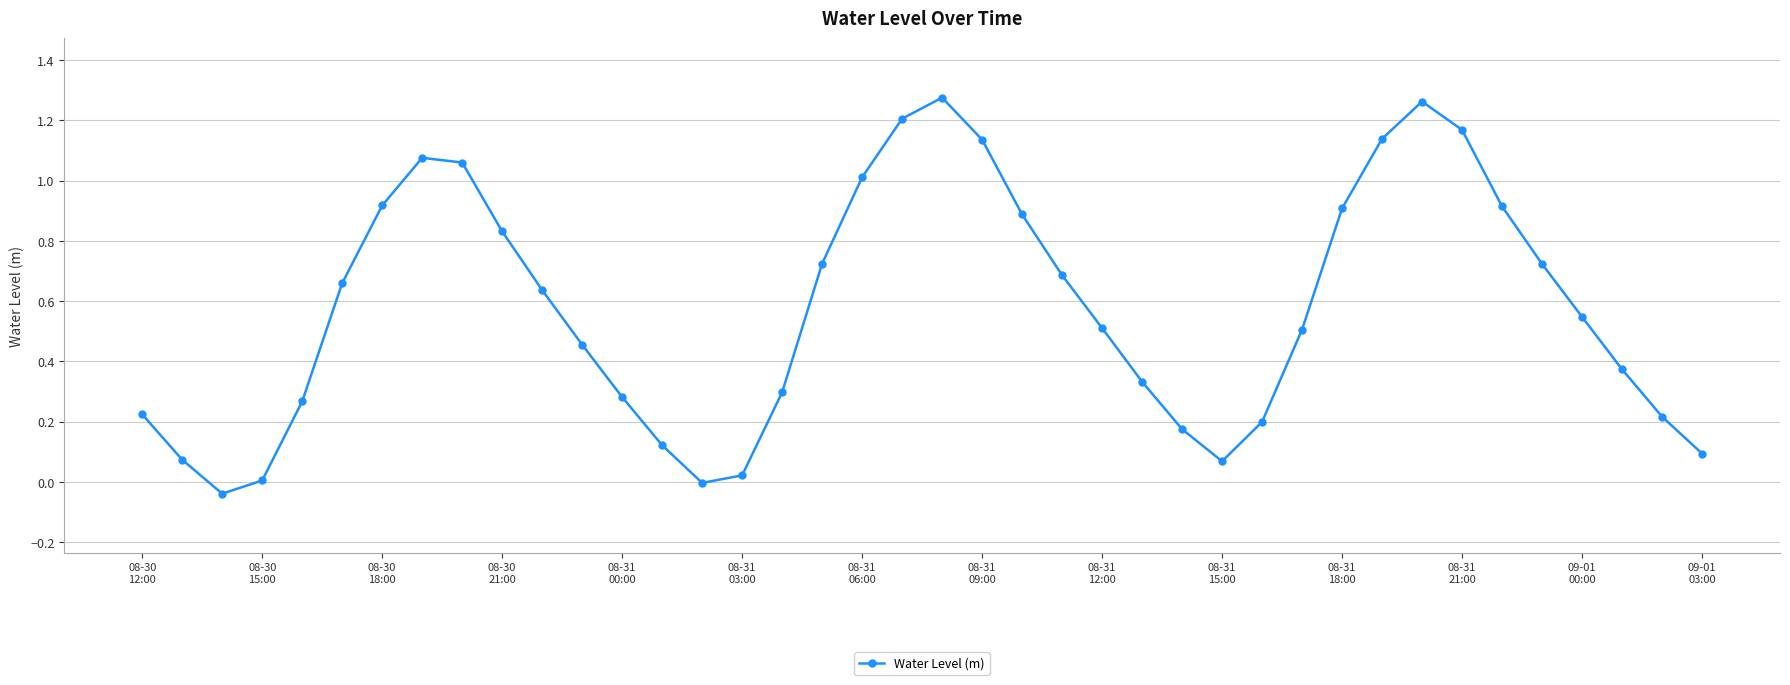

How many points are lower than both their immediate neighbors (excluding endpoints)?

3